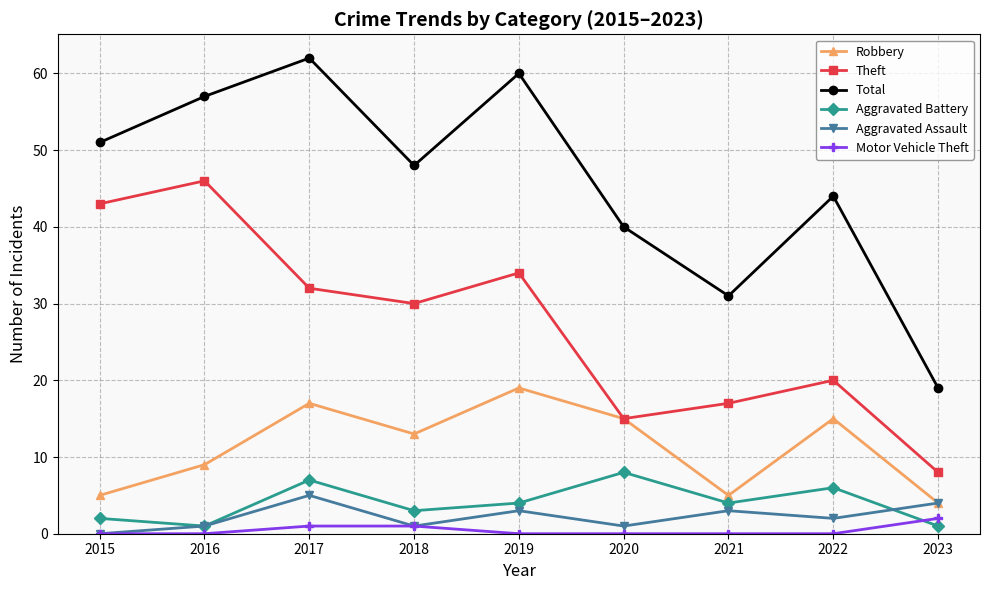

At which category is the sum across all series the highest?

2017